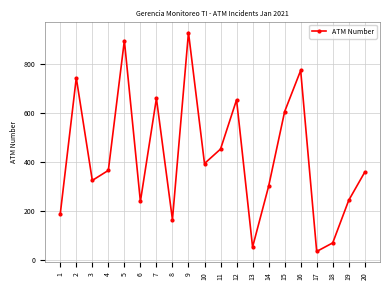

Which has a higher value, 17 or 13?

13